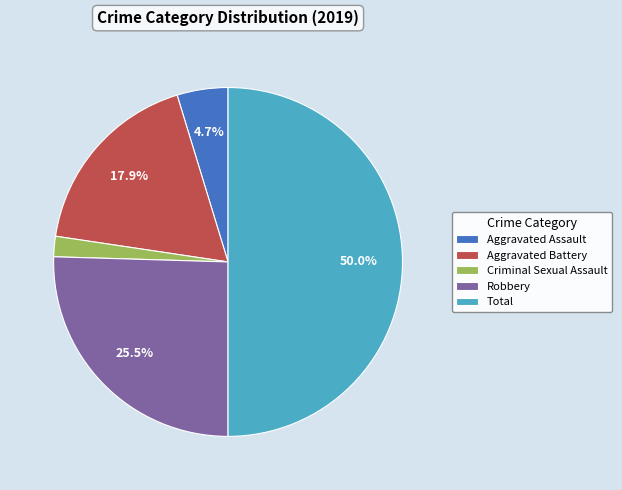

How many slices are in this pie chart?

5